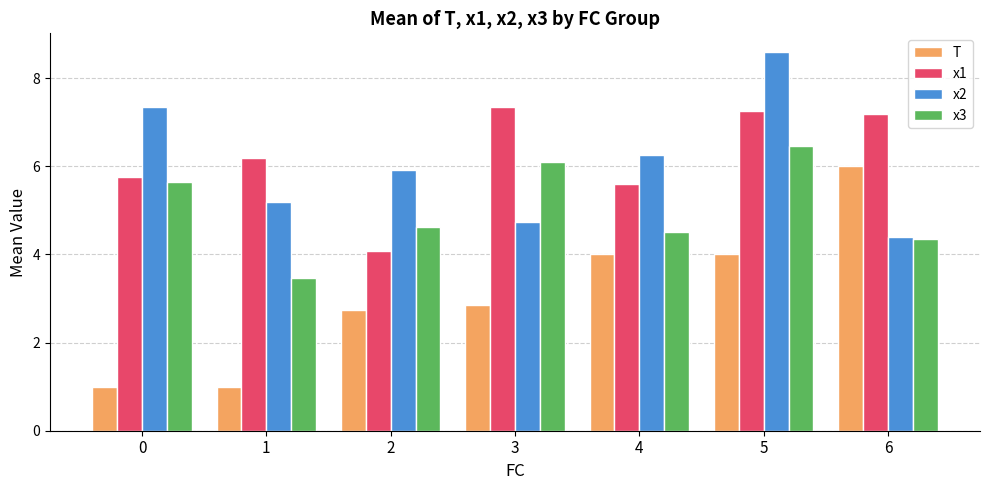

Does the chart contain any negative values?

No